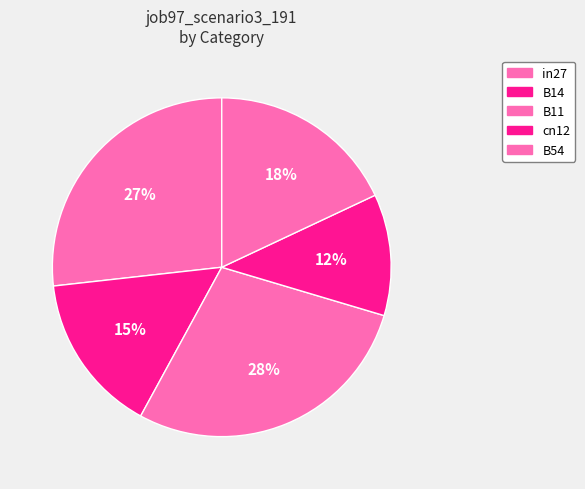

How many segments does this pie chart have?

5